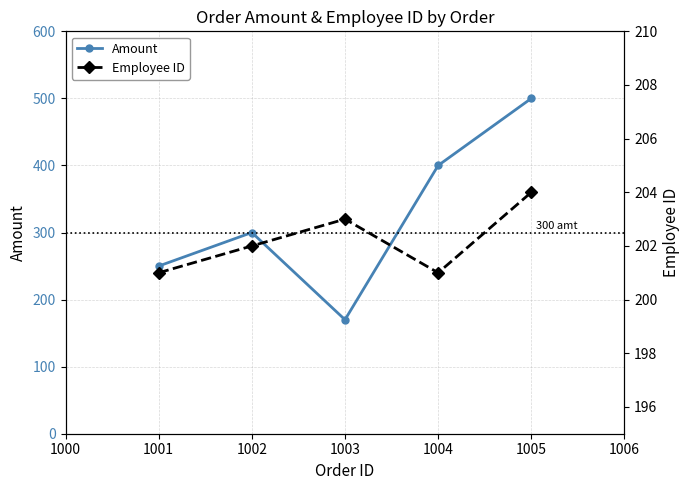

Where is the first local maximum for Amount?

1002